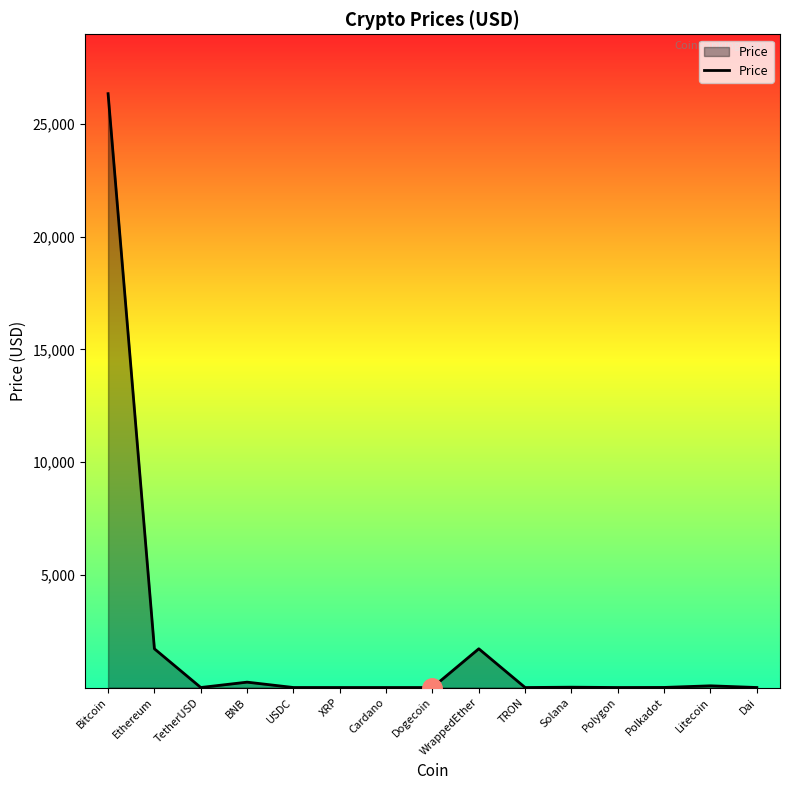

What is the sum of the values at WrappedEther and XRP?

1719.5